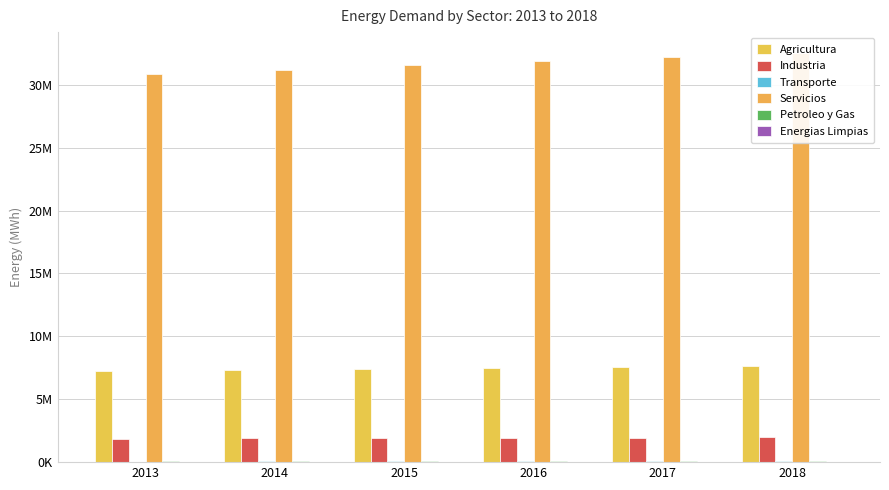

Rank the series by their maximum value, from lowest to highest.

Energias Limpias, Transporte, Petroleo y Gas, Industria, Agricultura, Servicios